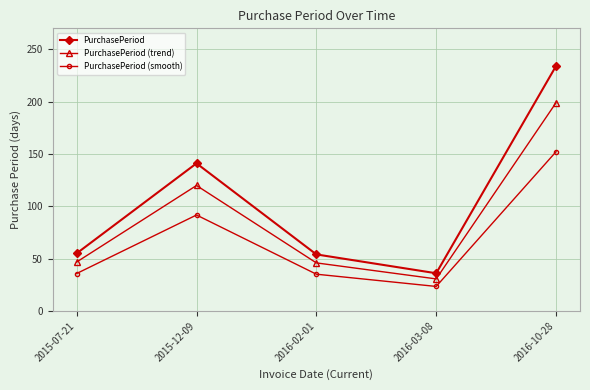

At which category is the sum across all series the highest?

2016-10-28